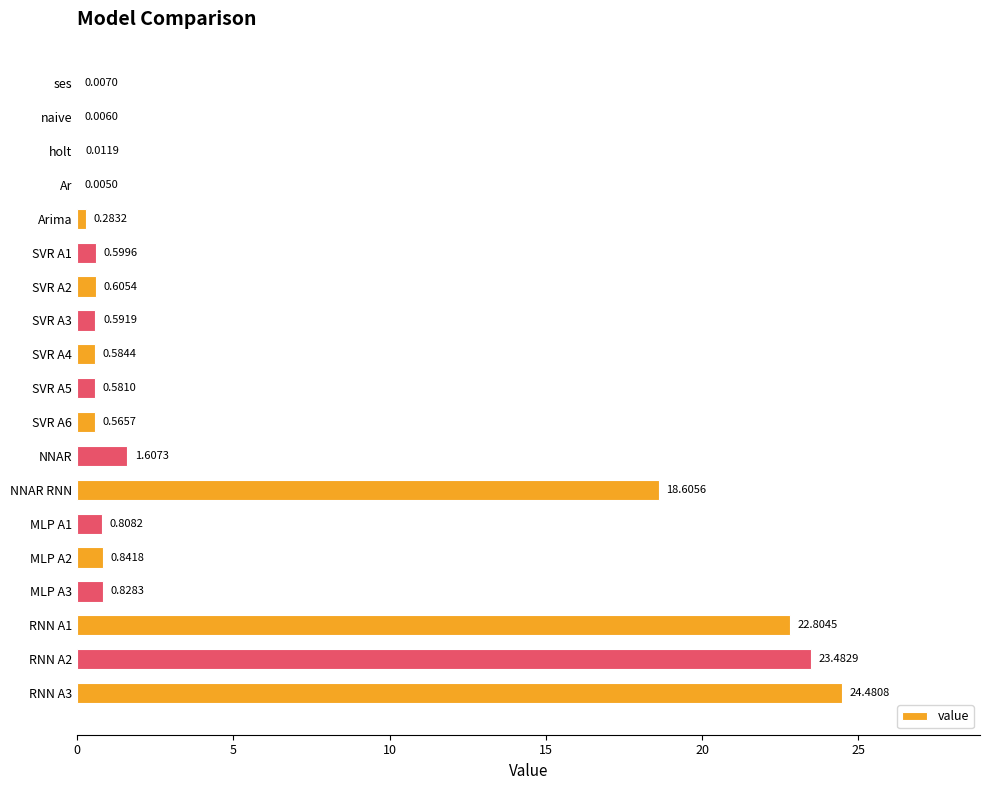

Between ses and NNAR RNN, which is larger?

NNAR RNN